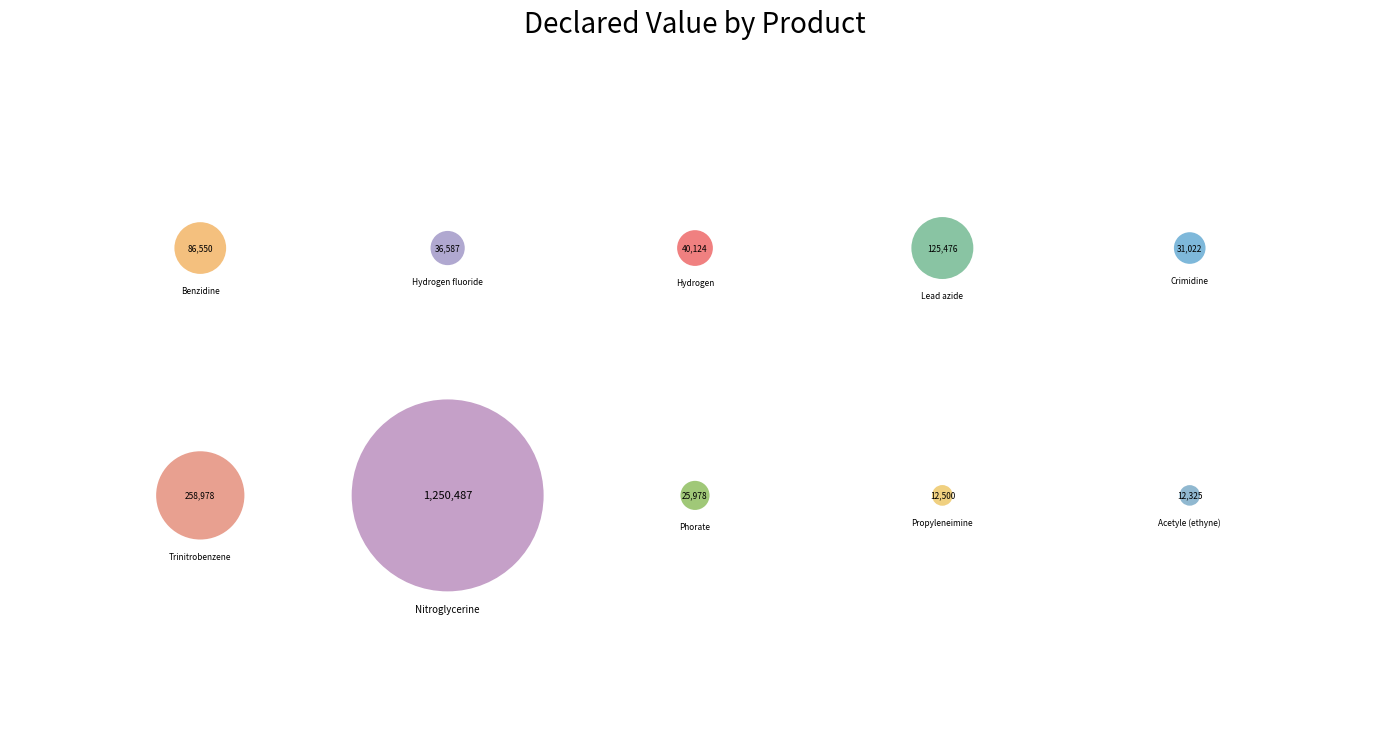

Do Trinitrobenzene and Lead azide together represent more than half of the pie?

No